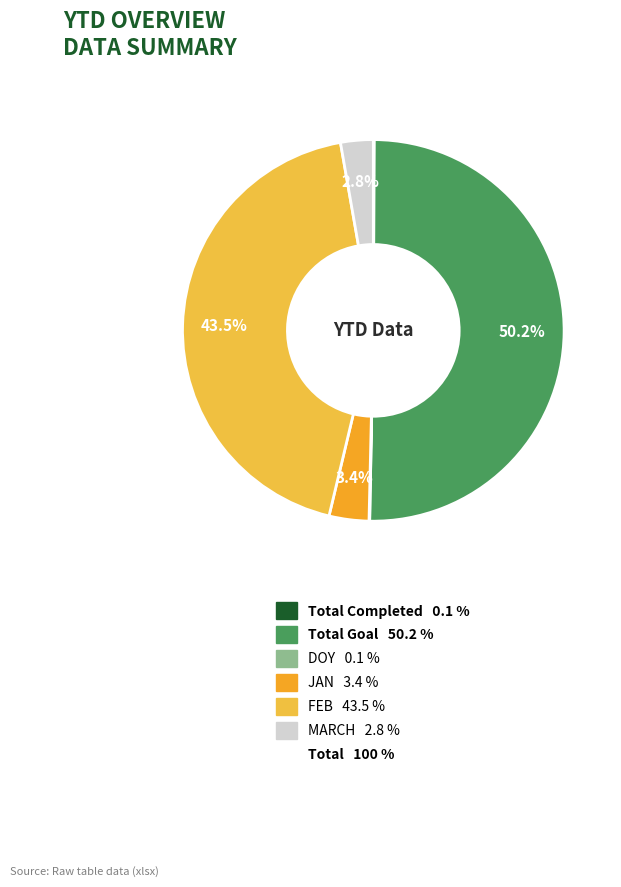

Is there a majority slice in this chart?

Yes